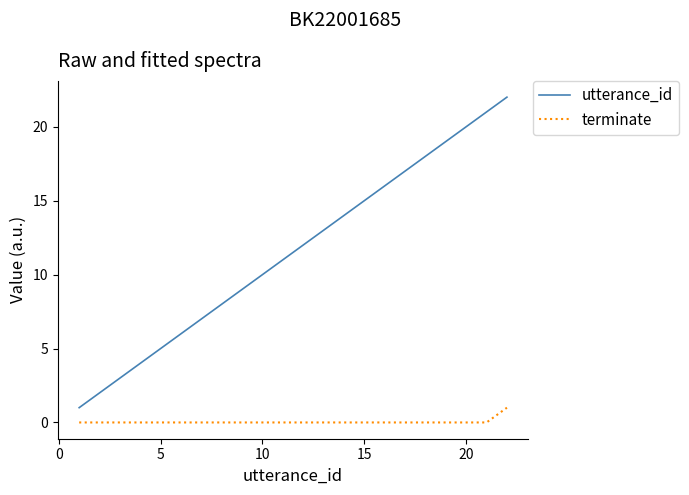

True or false: utterance_id and terminate intersect in this chart.

False